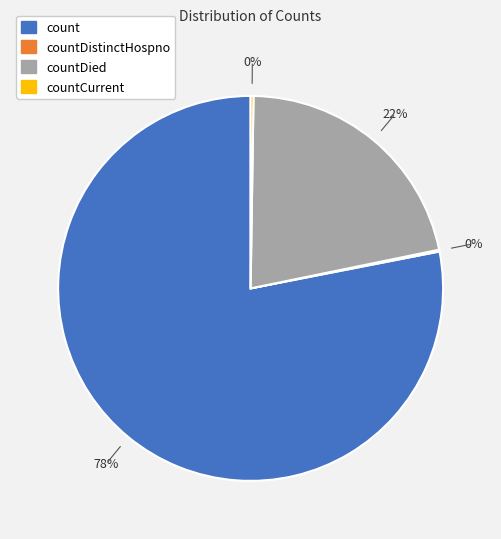

To the nearest percent, what is the difference between the largest and smallest slice percentages?

78%